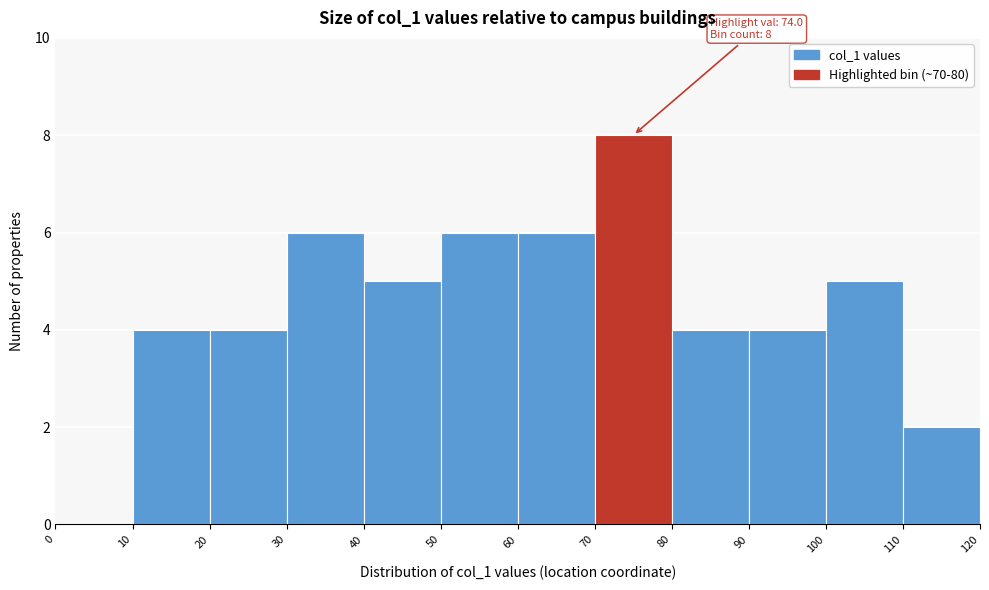

Over which range of the x-axis is the bar tallest?

70 to 80